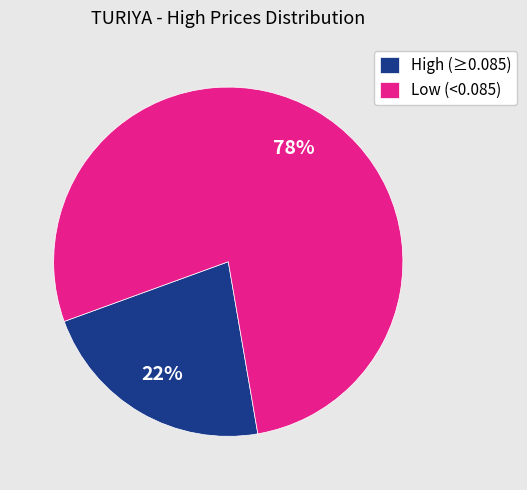

To the nearest percent, what is the difference between the largest and smallest slice percentages?

56%